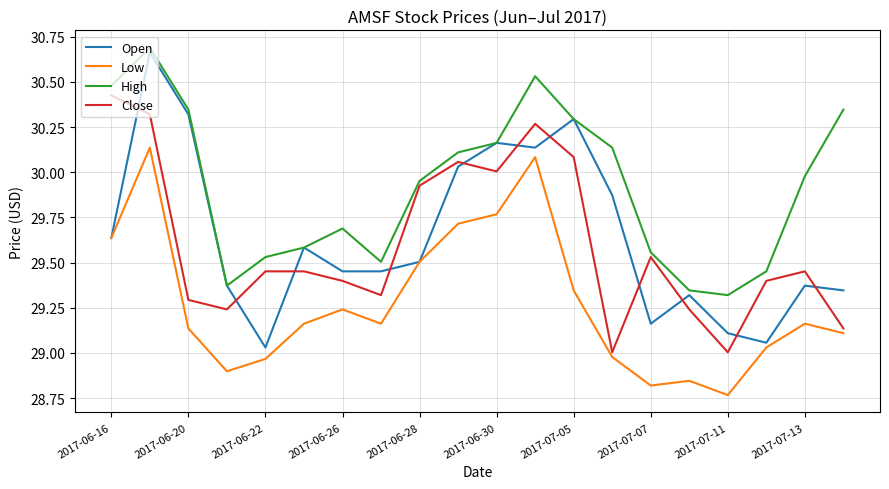

True or false: Low and High intersect in this chart.

False